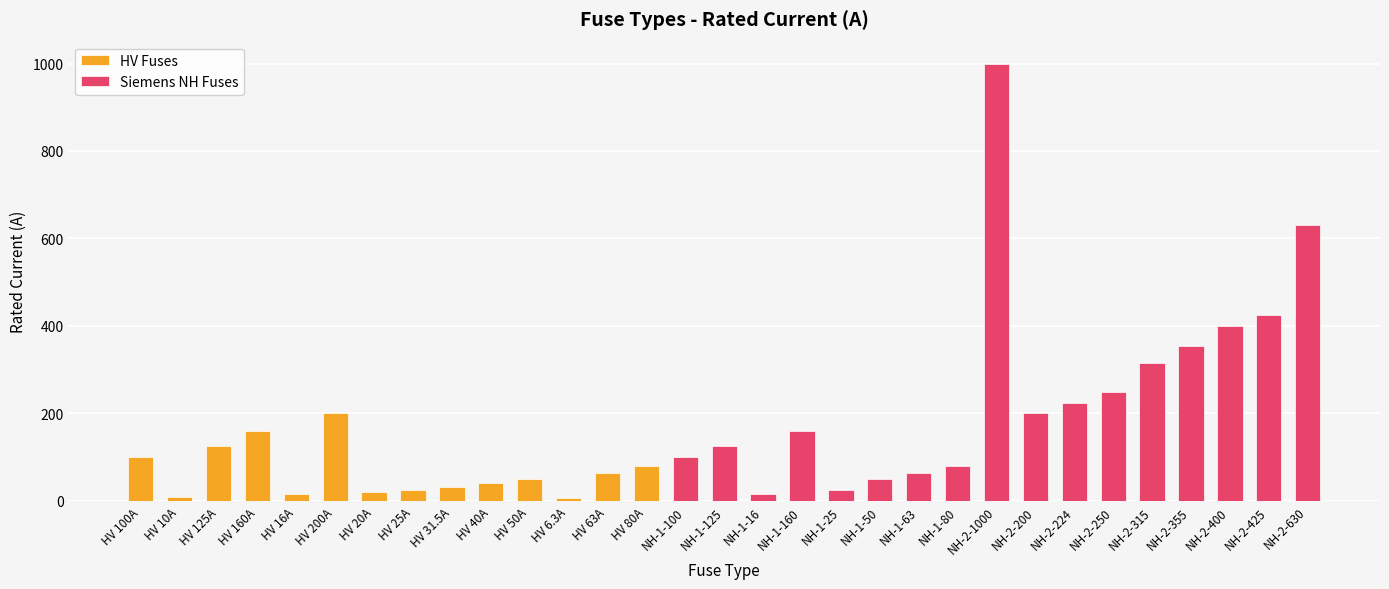

At which category does the chart reach its minimum across all series?

HV 6.3A